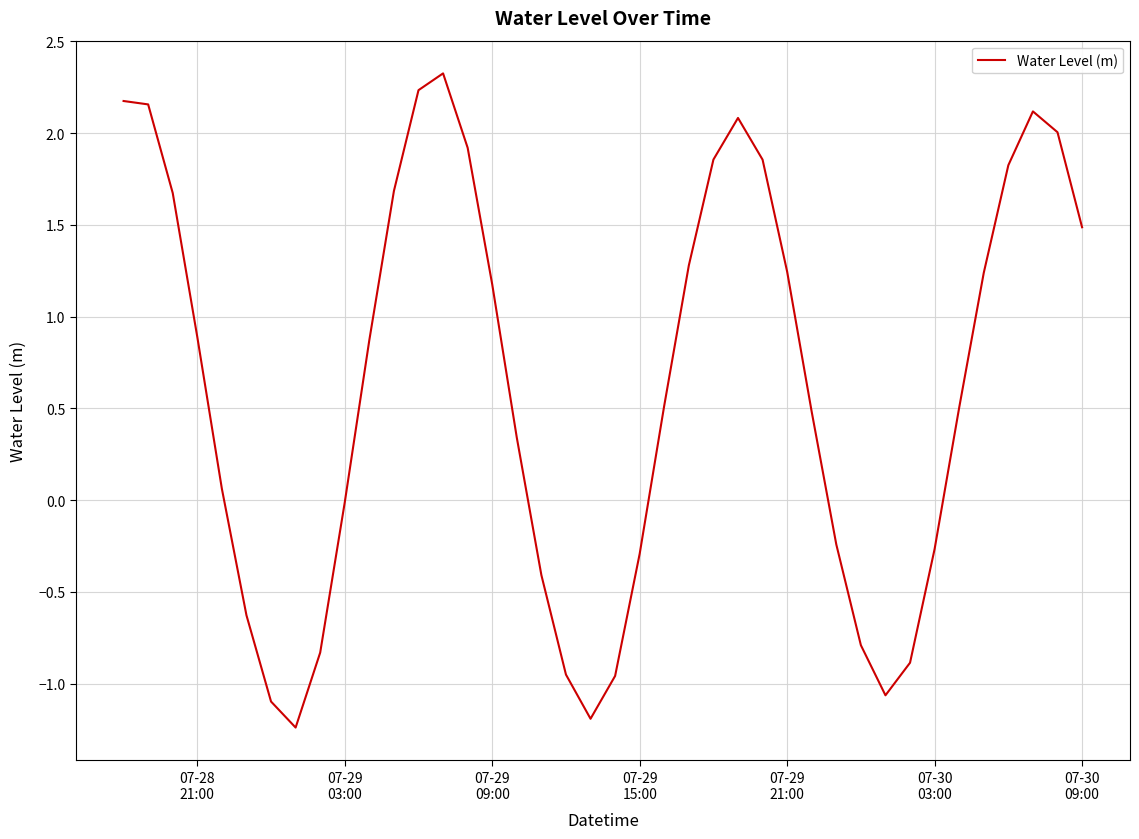

What is the difference between the maximum and minimum values?

3.6